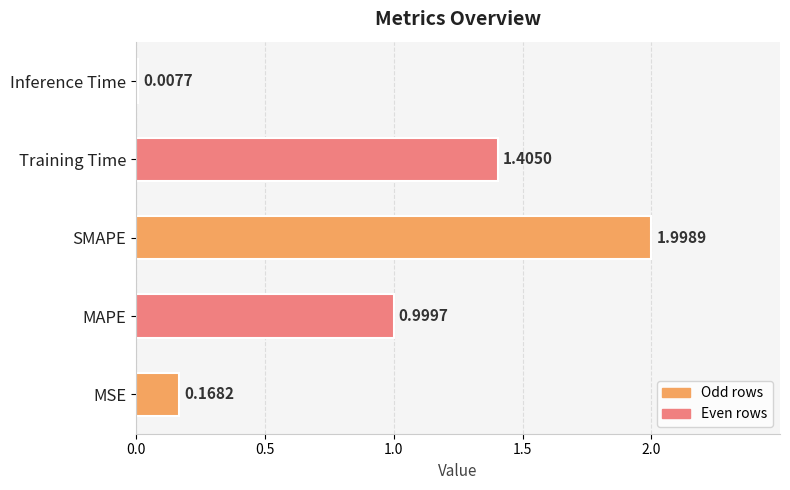

How many bars are there in total?

5